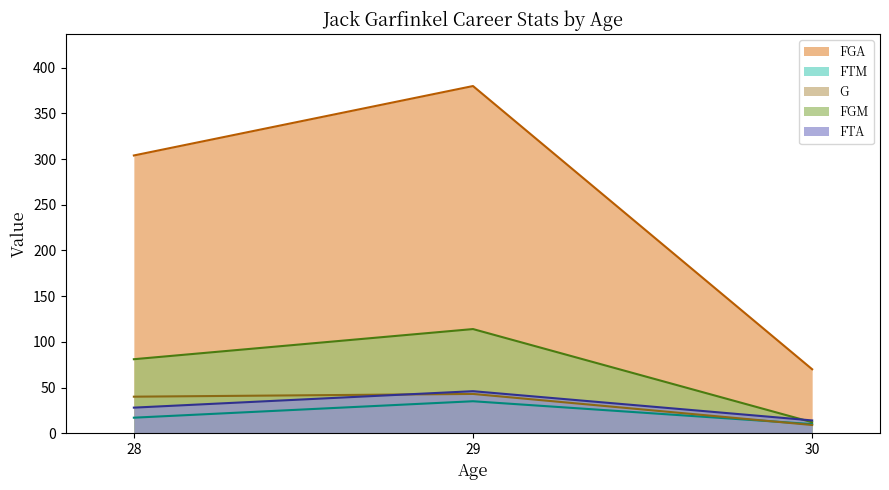

Is it true that FTA equals 28 at 28?

True